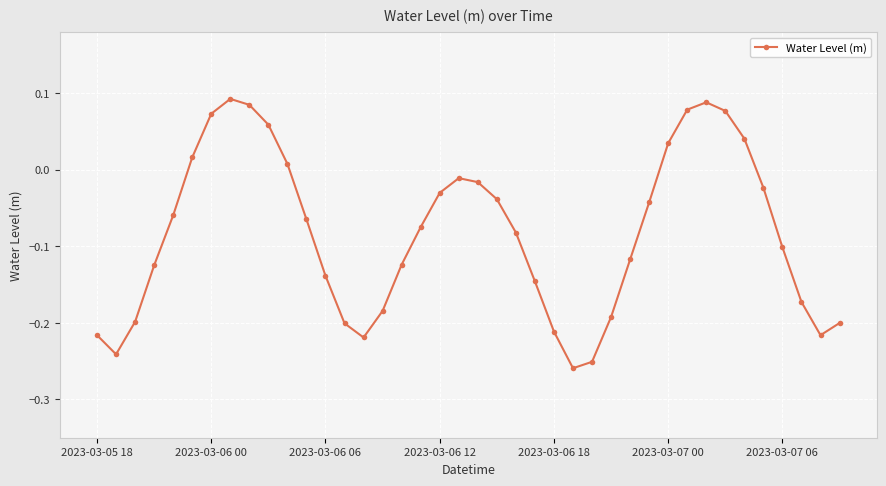

How many interior local valleys (lower than both neighbors) does the data have?

4